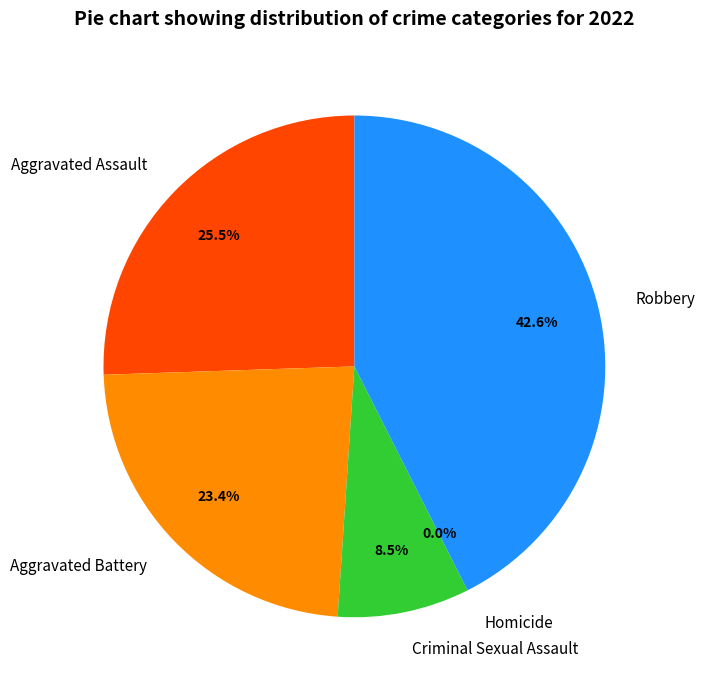

The Homicide slice represents 0% of the pie. True or false?

True